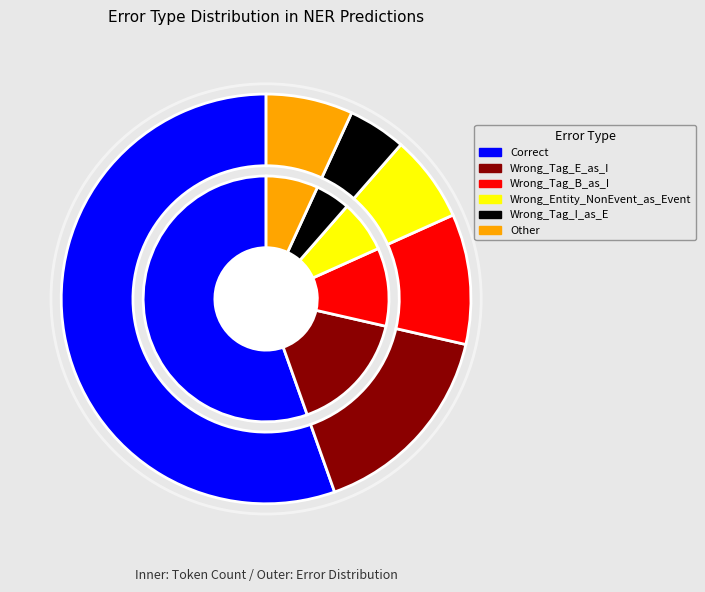

What percentage is NOT represented by Wrong_Tag_E_as_I?

84.0%